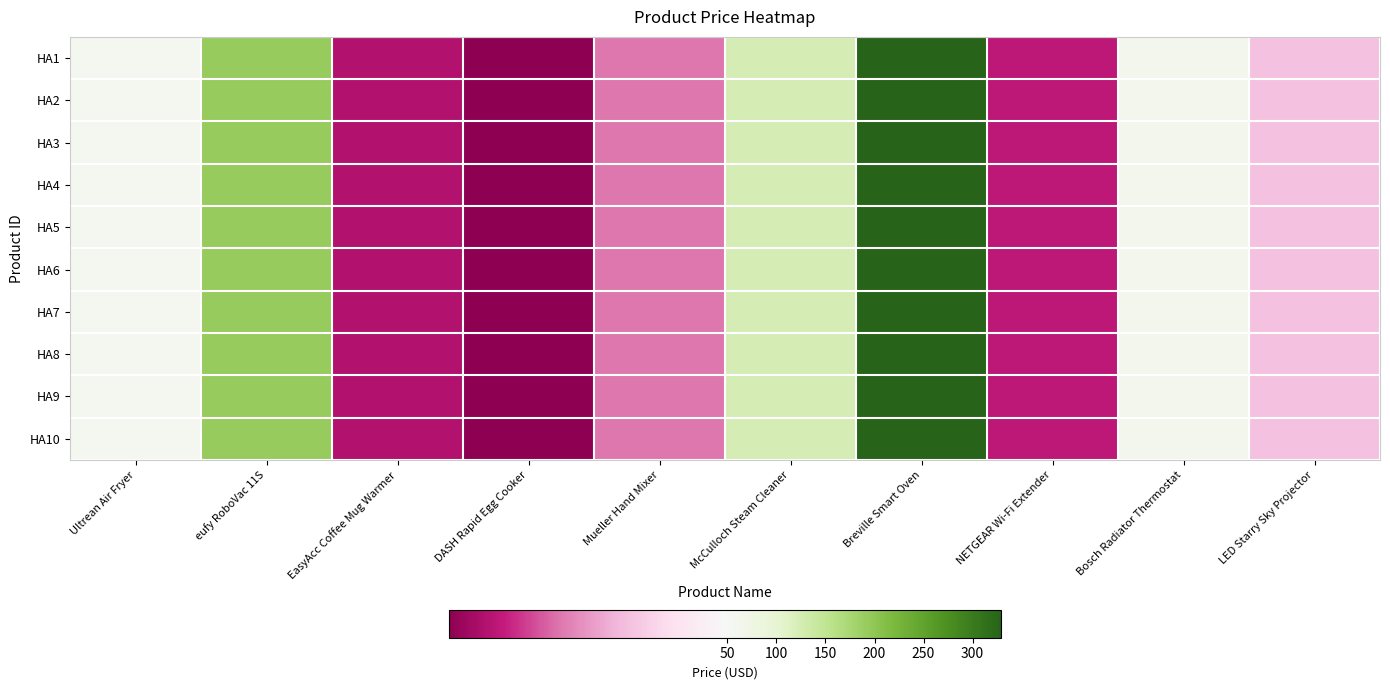

Reading left to right, list all the values displayed in this chart.

HA1: Ultrean Air Fryer=58.1	eufy RoboVac 11S=190.8	EasyAcc Coffee Mug Warmer=20.7	DASH Rapid Egg Cooker=16.6	Mueller Hand Mixer=29.0	McCulloch Steam Cleaner=124.5	Breville Smart Oven=329.4	NETGEAR Wi-Fi Extender=22.0	Bosch Radiator Thermostat=61.8	LED Starry Sky Projector=37.0
HA2: Ultrean Air Fryer=58.1	eufy RoboVac 11S=190.8	EasyAcc Coffee Mug Warmer=20.7	DASH Rapid Egg Cooker=16.6	Mueller Hand Mixer=29.0	McCulloch Steam Cleaner=124.5	Breville Smart Oven=329.4	NETGEAR Wi-Fi Extender=22.0	Bosch Radiator Thermostat=61.8	LED Starry Sky Projector=37.0
HA3: Ultrean Air Fryer=58.1	eufy RoboVac 11S=190.8	EasyAcc Coffee Mug Warmer=20.7	DASH Rapid Egg Cooker=16.6	Mueller Hand Mixer=29.0	McCulloch Steam Cleaner=124.5	Breville Smart Oven=329.4	NETGEAR Wi-Fi Extender=22.0	Bosch Radiator Thermostat=61.8	LED Starry Sky Projector=37.0
HA4: Ultrean Air Fryer=58.1	eufy RoboVac 11S=190.8	EasyAcc Coffee Mug Warmer=20.7	DASH Rapid Egg Cooker=16.6	Mueller Hand Mixer=29.0	McCulloch Steam Cleaner=124.5	Breville Smart Oven=329.4	NETGEAR Wi-Fi Extender=22.0	Bosch Radiator Thermostat=61.8	LED Starry Sky Projector=37.0
HA5: Ultrean Air Fryer=58.1	eufy RoboVac 11S=190.8	EasyAcc Coffee Mug Warmer=20.7	DASH Rapid Egg Cooker=16.6	Mueller Hand Mixer=29.0	McCulloch Steam Cleaner=124.5	Breville Smart Oven=329.4	NETGEAR Wi-Fi Extender=22.0	Bosch Radiator Thermostat=61.8	LED Starry Sky Projector=37.0
HA6: Ultrean Air Fryer=58.1	eufy RoboVac 11S=190.8	EasyAcc Coffee Mug Warmer=20.7	DASH Rapid Egg Cooker=16.6	Mueller Hand Mixer=29.0	McCulloch Steam Cleaner=124.5	Breville Smart Oven=329.4	NETGEAR Wi-Fi Extender=22.0	Bosch Radiator Thermostat=61.8	LED Starry Sky Projector=37.0
HA7: Ultrean Air Fryer=58.1	eufy RoboVac 11S=190.8	EasyAcc Coffee Mug Warmer=20.7	DASH Rapid Egg Cooker=16.6	Mueller Hand Mixer=29.0	McCulloch Steam Cleaner=124.5	Breville Smart Oven=329.4	NETGEAR Wi-Fi Extender=22.0	Bosch Radiator Thermostat=61.8	LED Starry Sky Projector=37.0
HA8: Ultrean Air Fryer=58.1	eufy RoboVac 11S=190.8	EasyAcc Coffee Mug Warmer=20.7	DASH Rapid Egg Cooker=16.6	Mueller Hand Mixer=29.0	McCulloch Steam Cleaner=124.5	Breville Smart Oven=329.4	NETGEAR Wi-Fi Extender=22.0	Bosch Radiator Thermostat=61.8	LED Starry Sky Projector=37.0
HA9: Ultrean Air Fryer=58.1	eufy RoboVac 11S=190.8	EasyAcc Coffee Mug Warmer=20.7	DASH Rapid Egg Cooker=16.6	Mueller Hand Mixer=29.0	McCulloch Steam Cleaner=124.5	Breville Smart Oven=329.4	NETGEAR Wi-Fi Extender=22.0	Bosch Radiator Thermostat=61.8	LED Starry Sky Projector=37.0
HA10: Ultrean Air Fryer=58.1	eufy RoboVac 11S=190.8	EasyAcc Coffee Mug Warmer=20.7	DASH Rapid Egg Cooker=16.6	Mueller Hand Mixer=29.0	McCulloch Steam Cleaner=124.5	Breville Smart Oven=329.4	NETGEAR Wi-Fi Extender=22.0	Bosch Radiator Thermostat=61.8	LED Starry Sky Projector=37.0